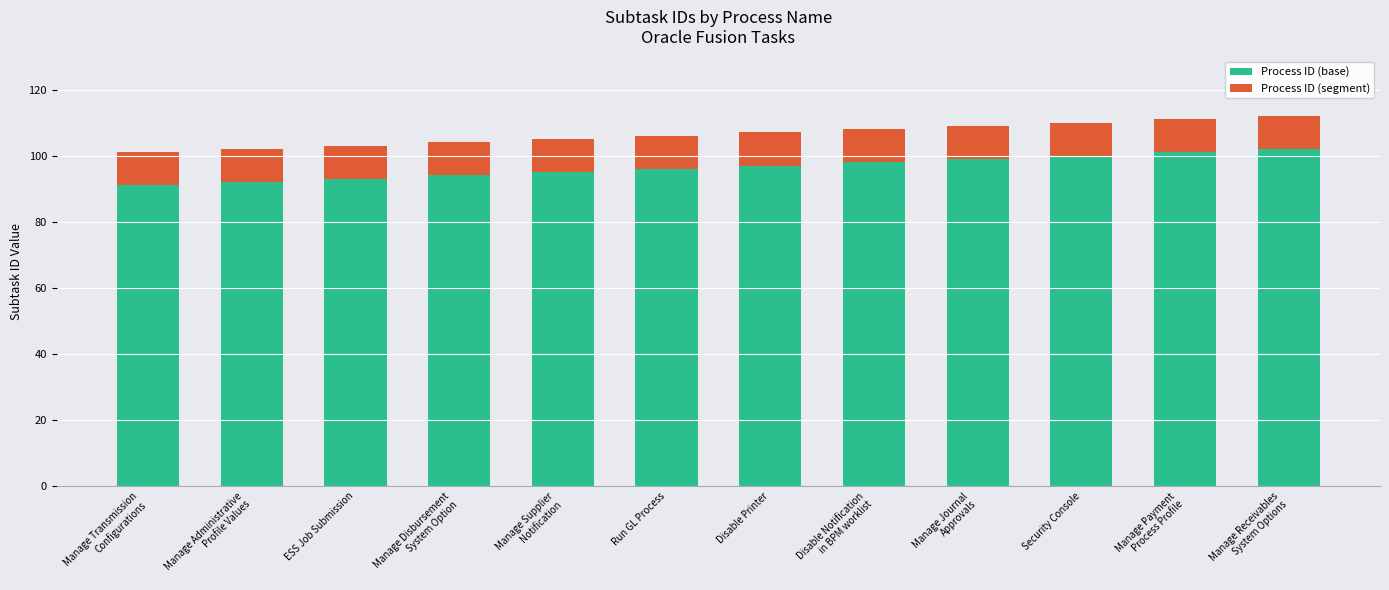

Are the bars horizontal?

No